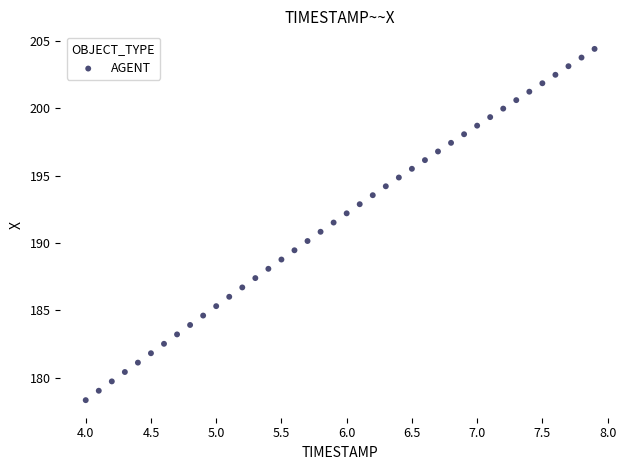

What is the range of X values (max minus min)?

3.9